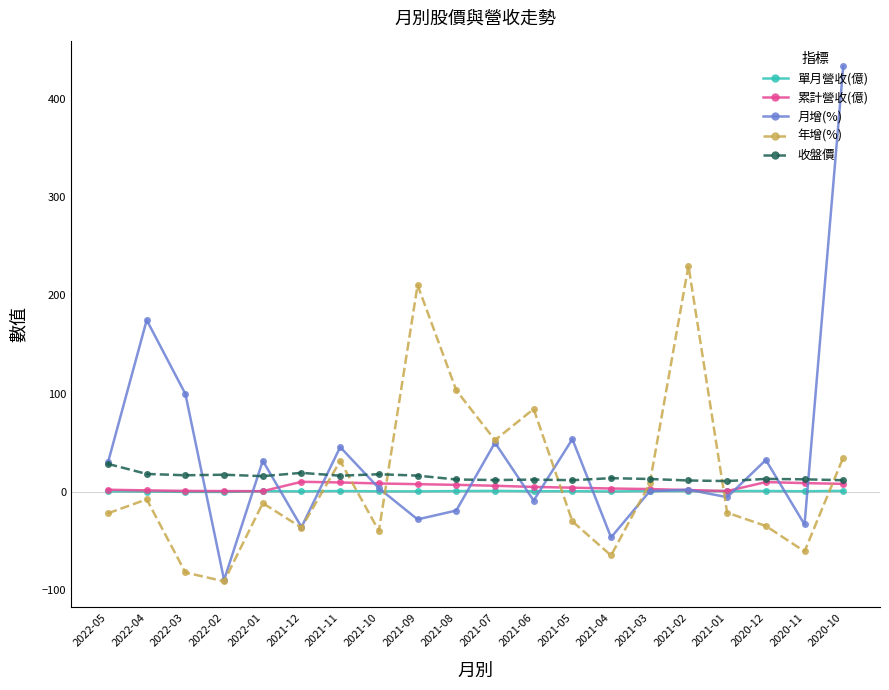

Between 2022-02 and 2021-10, which series saw the biggest shift?

月增(%)